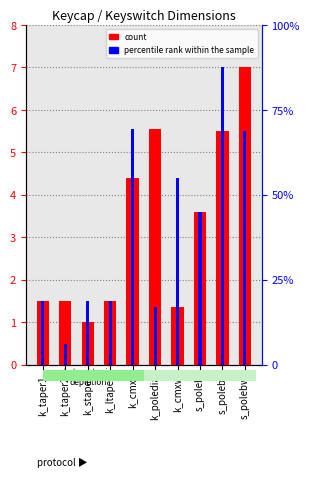

At how many categories does at least one series exceed 4?

5